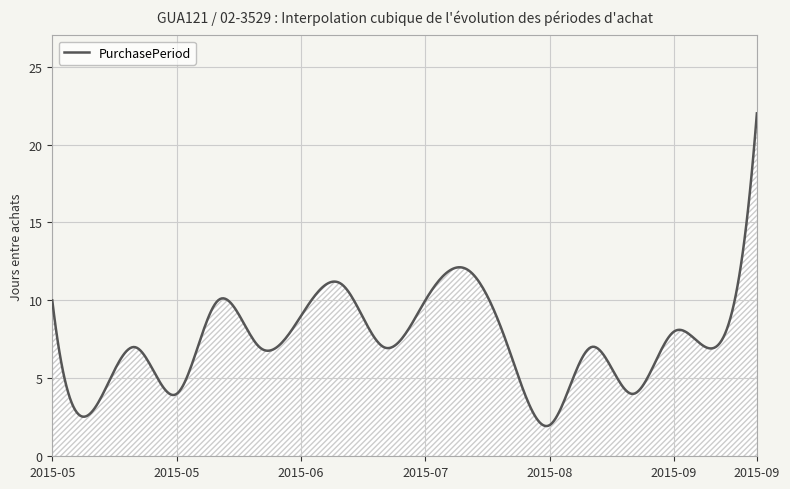

What is the difference between the maximum and minimum values?

20.1